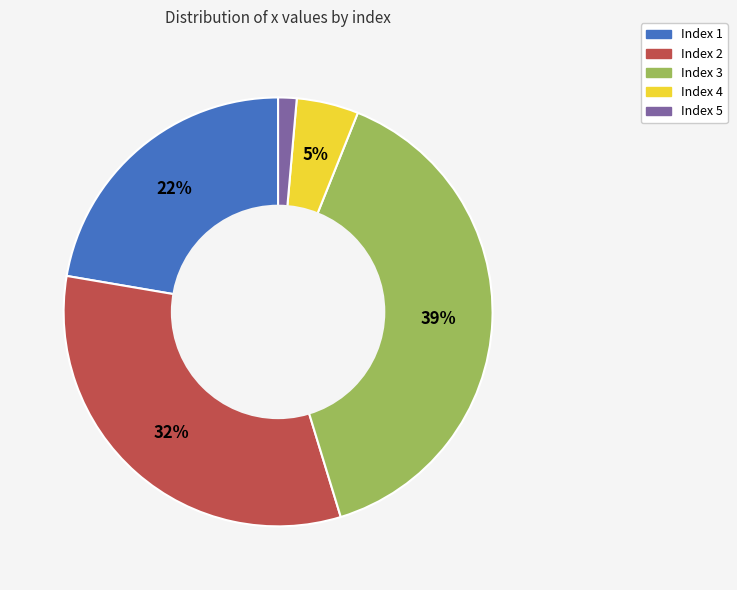

What is the largest slice in the pie chart?

Index 3